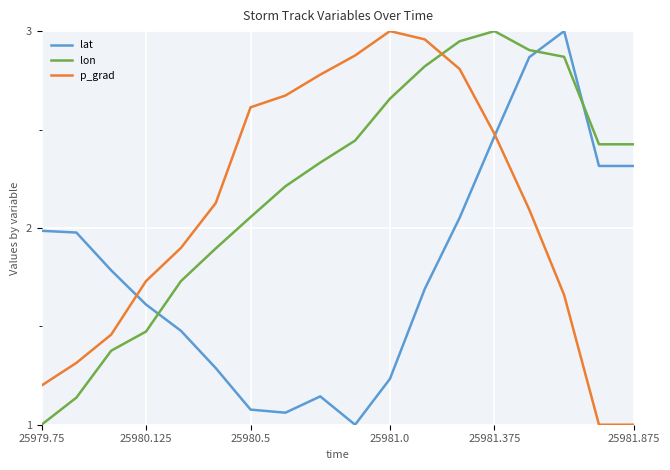

What is the lowest value of the p_grad series?

1.0